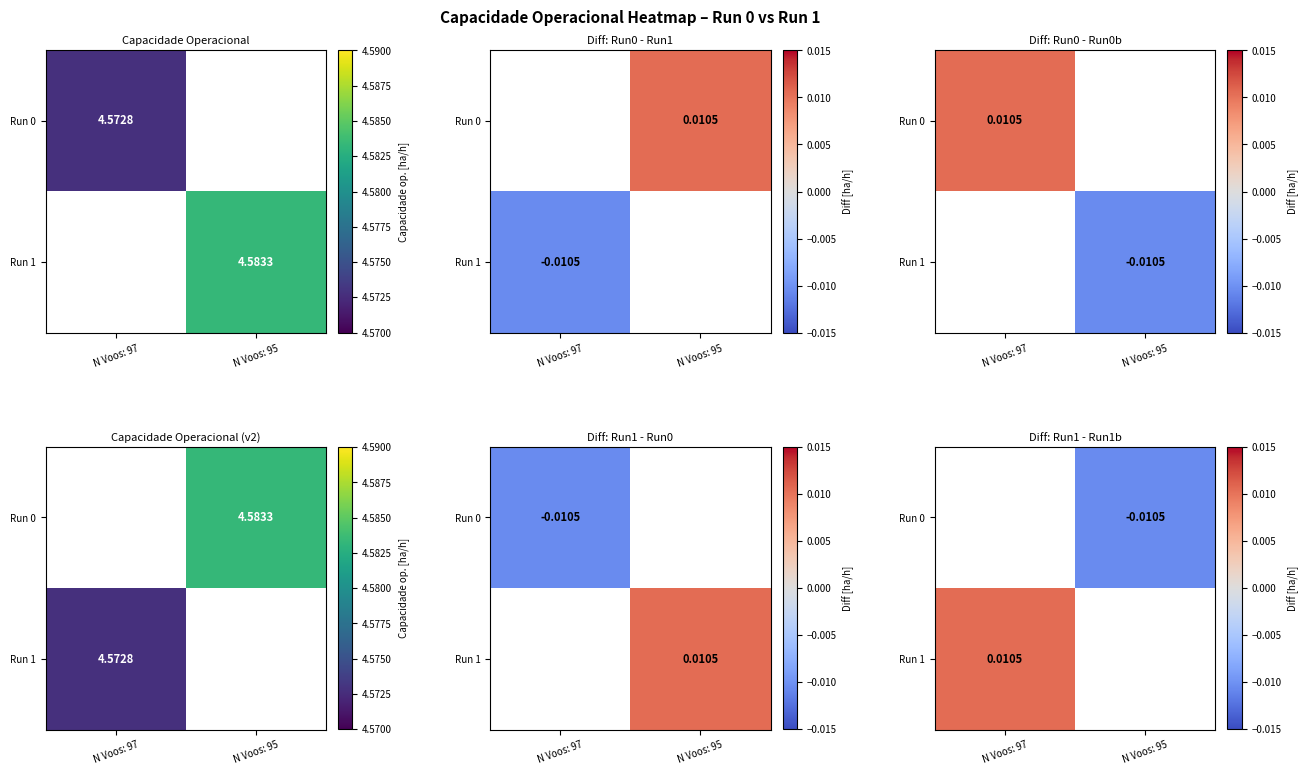

Which category has the highest value in the Run 0 series?

N Voos: 97